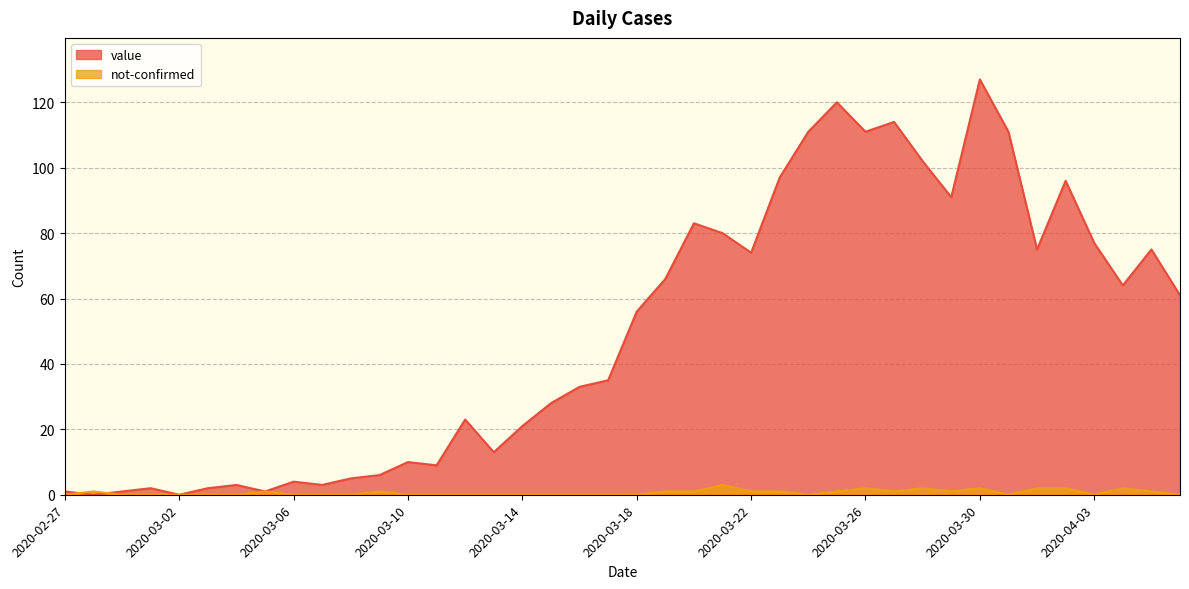

True or false: not-confirmed has a value of 0 at 2020-04-06.

True